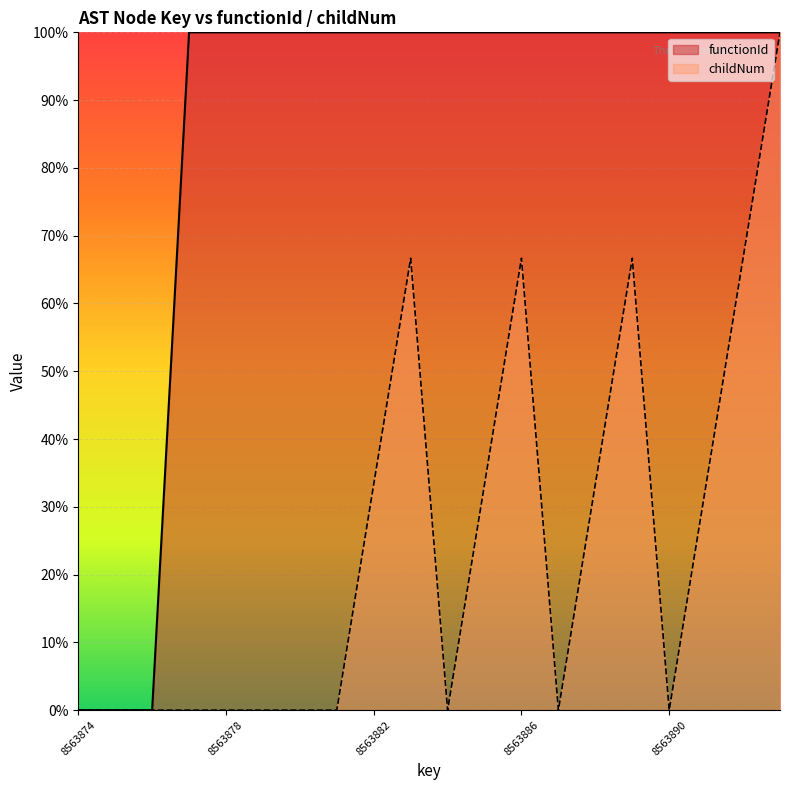

True or false: childNum and functionId intersect in this chart.

False